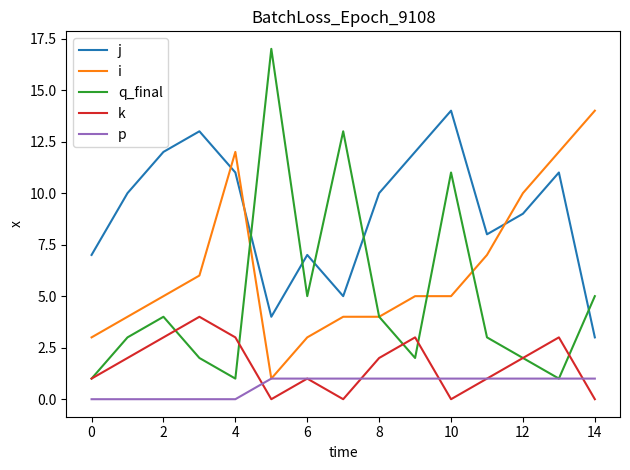

Which series has the largest total across all categories?

j